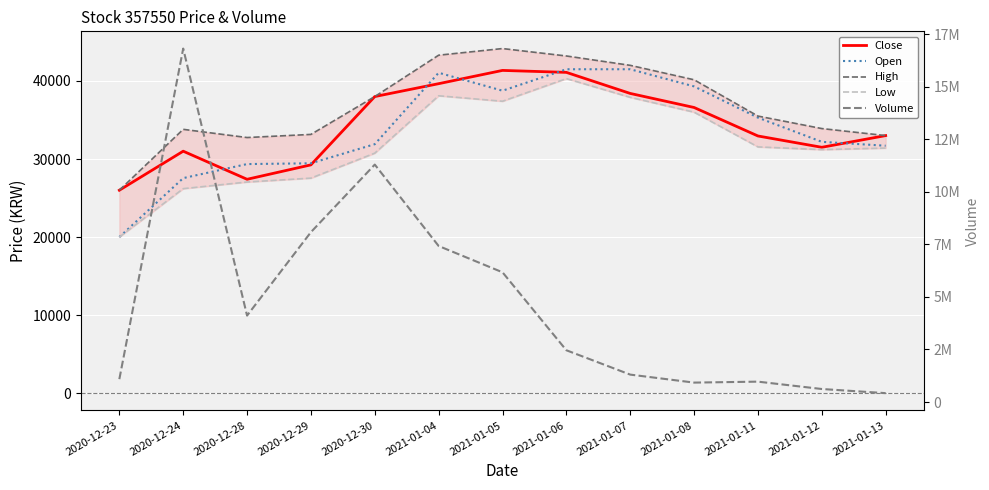

What is the value of the High point at the 9th from the left?

42000